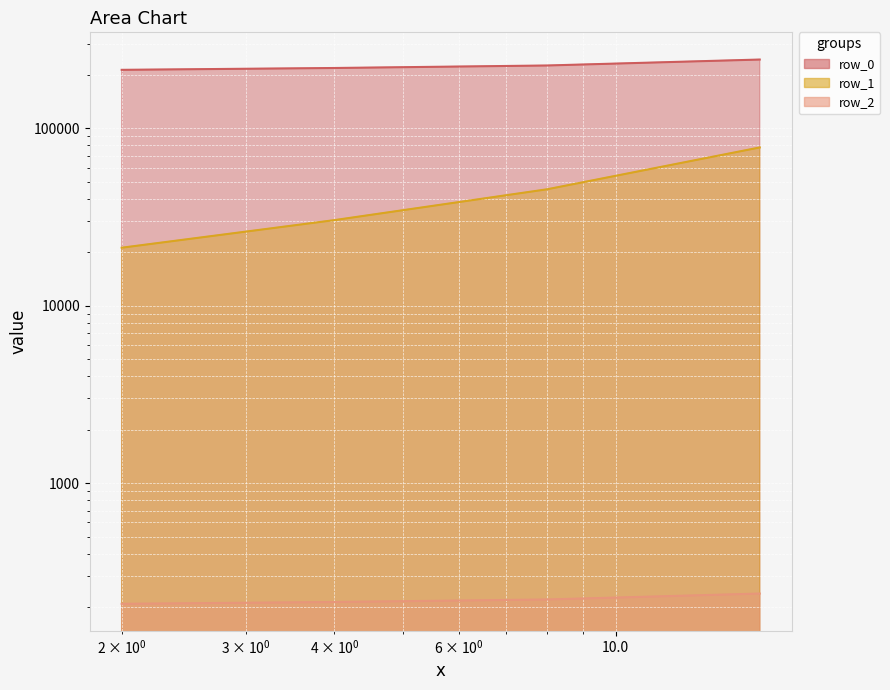

At which label is row_1_line closest to 49564?

10.0